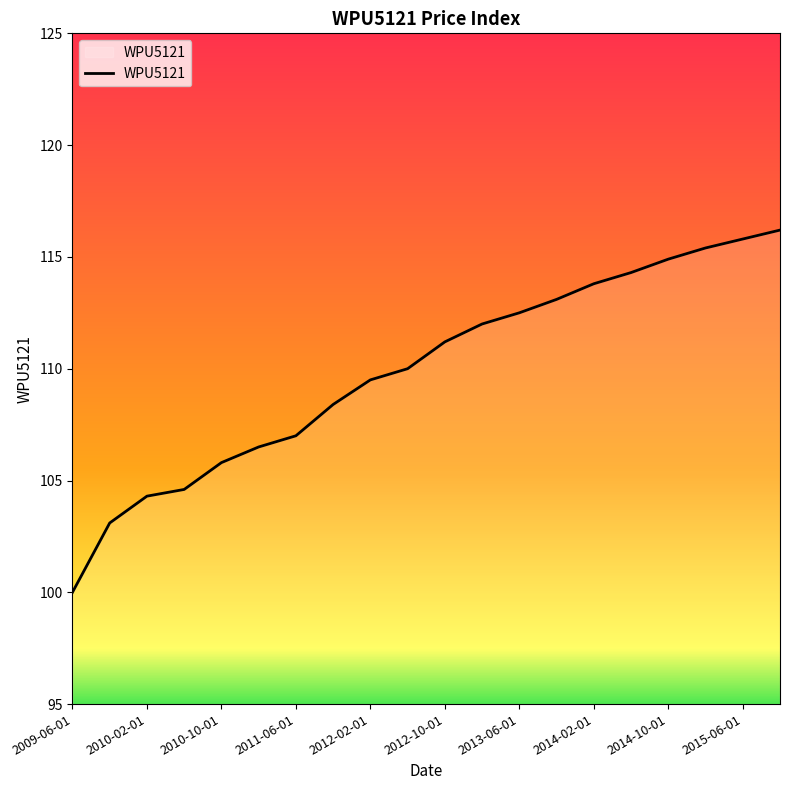

What is the difference between the maximum and minimum values?

16.2